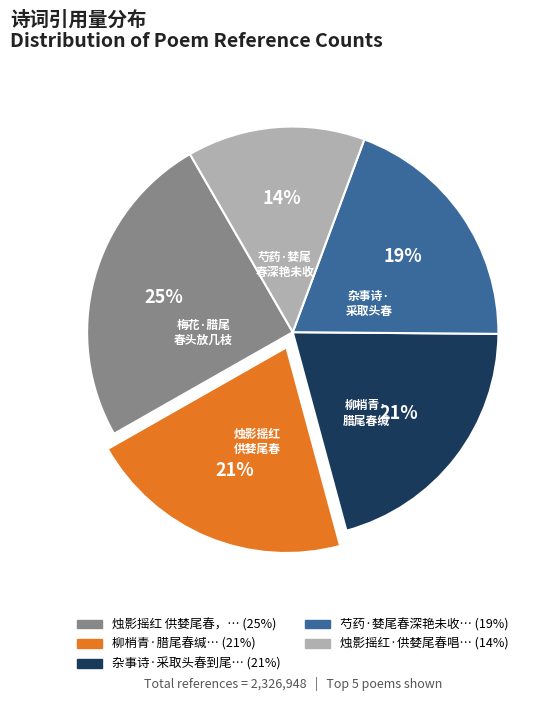

To the nearest percent, what is the average slice percentage?

20%